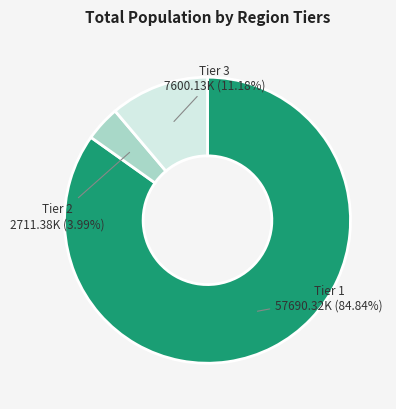

Count the number of slices in the pie.

3